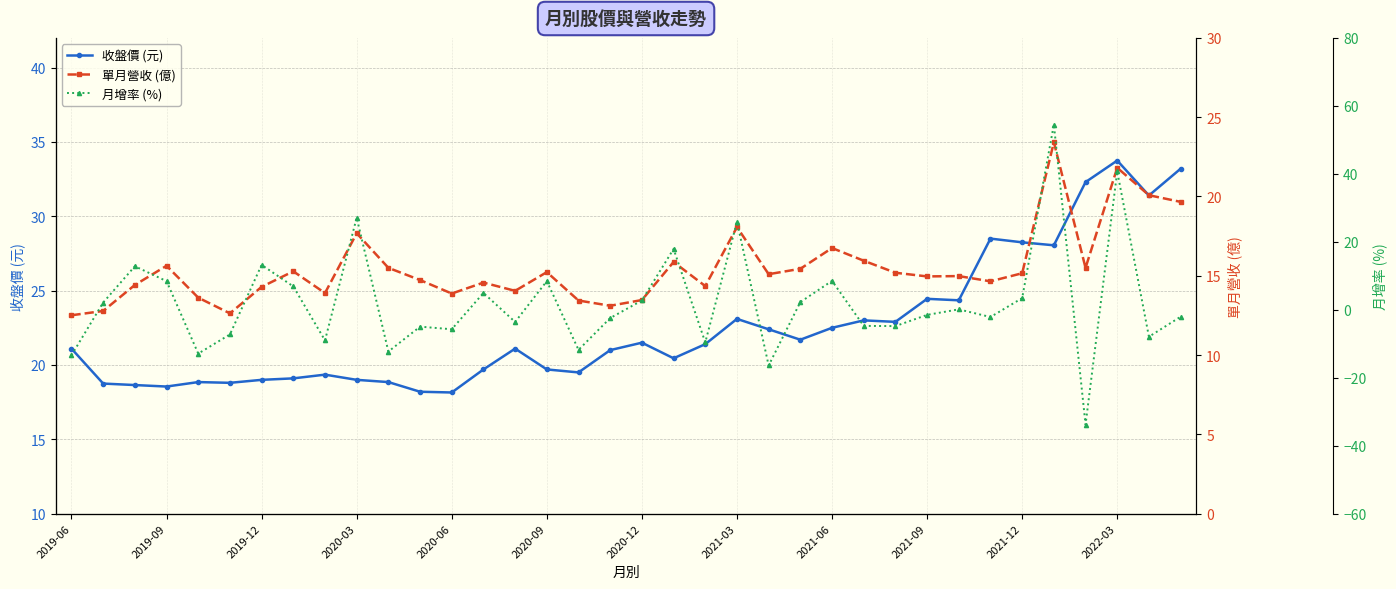

True or false: 收盤價 (元) has more than 0 interior local peaks.

True